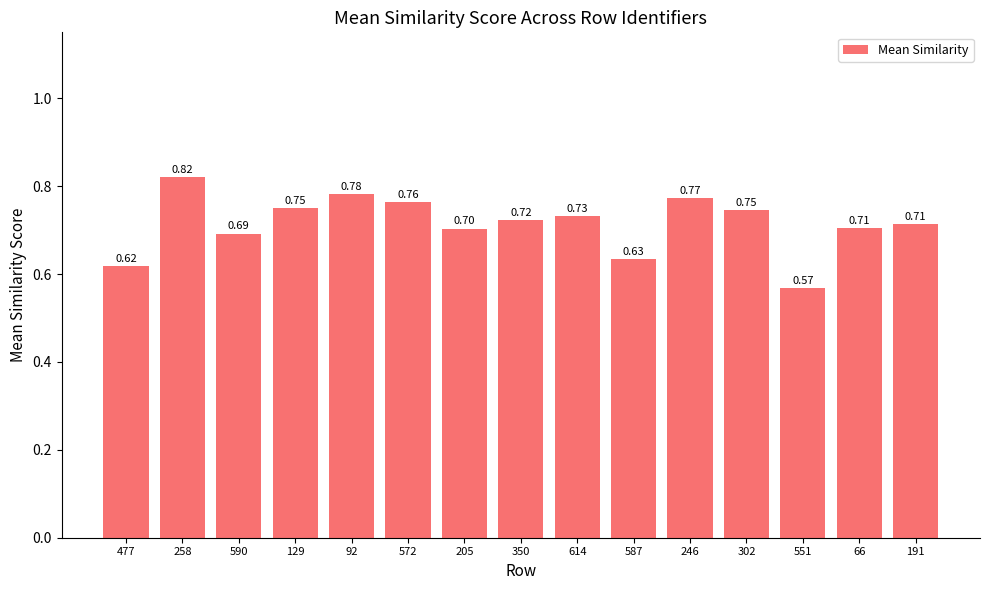

Which has a higher value, 590 or 572?

572